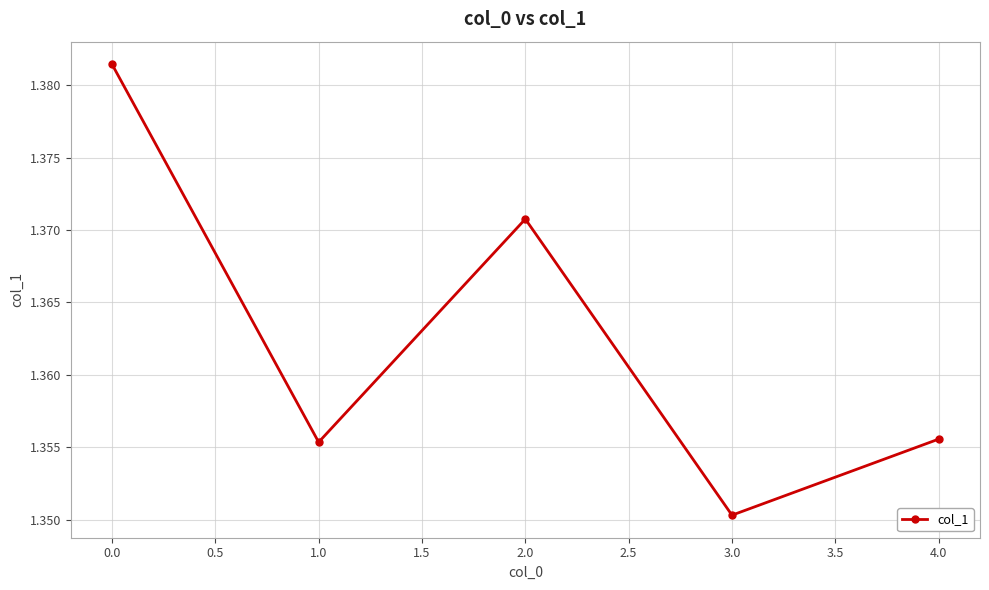

What position from the right is 1.0?

4